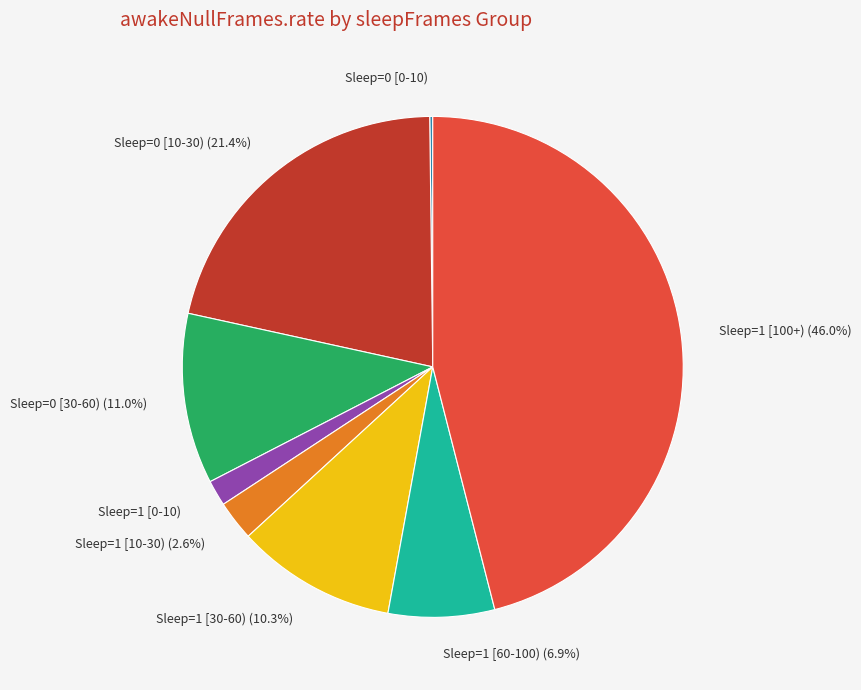

Between Sleep=1 [60-100) and Sleep=0 [30-60), which is larger?

Sleep=0 [30-60)